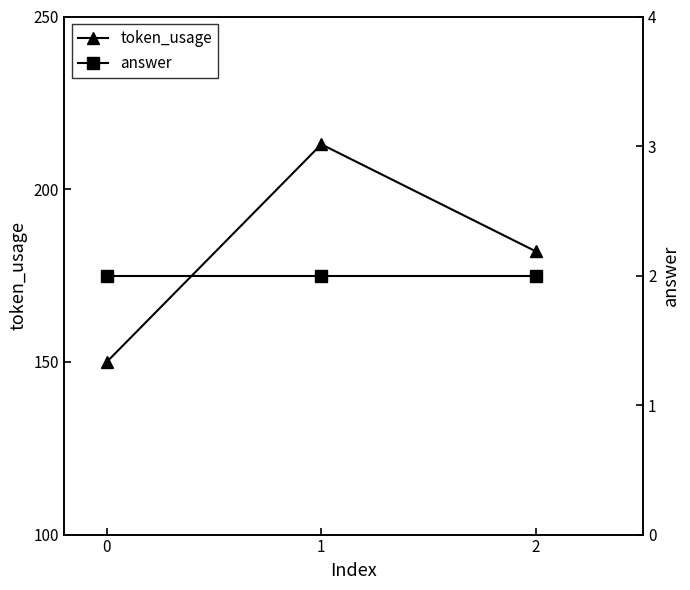

The token_usage series shows 150 at 0. True or false?

True